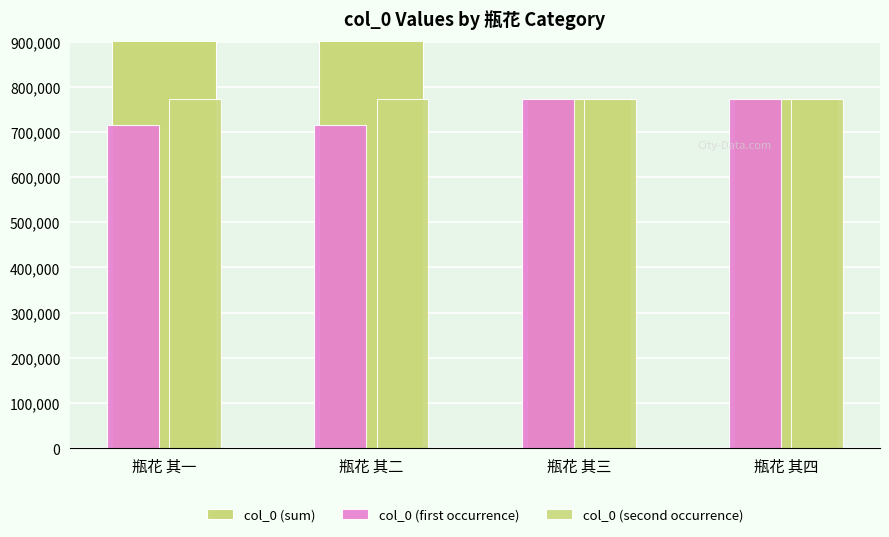

What is the value of the col_0 (first occurrence) bar at the 1st from the left?

715893